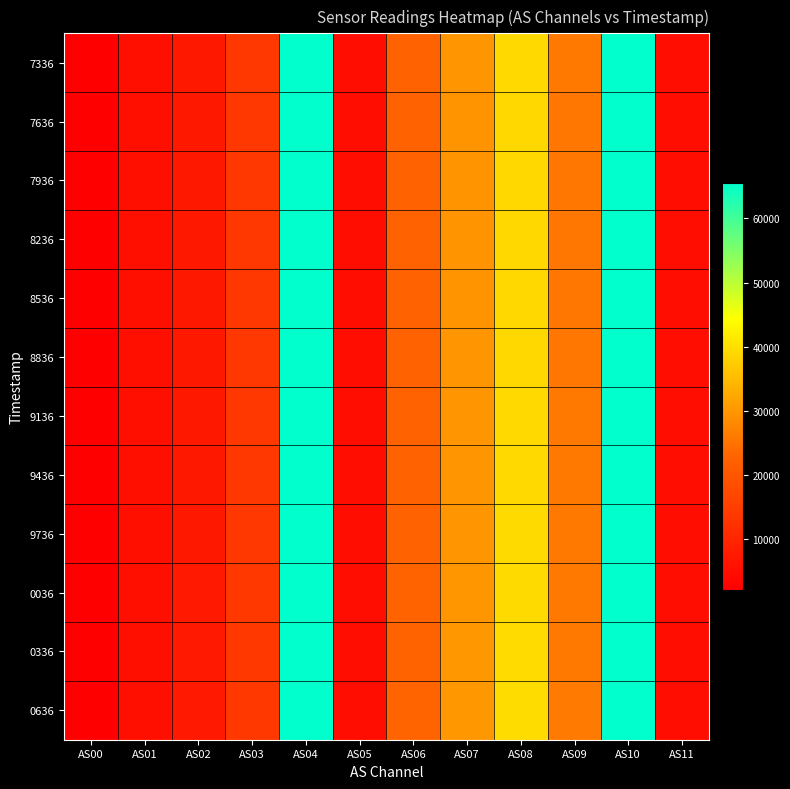

Reading right to left, transcribe all the data shown in this chart.

7336: AS11=4842	AS10=65535	AS09=25768	AS08=39201	AS07=29780	AS06=22593	AS05=4836	AS04=65535	AS03=13686	AS02=7254	AS01=5337	AS00=2086
7636: AS11=4830	AS10=65535	AS09=25709	AS08=39097	AS07=29686	AS06=22544	AS05=4824	AS04=65535	AS03=13651	AS02=7235	AS01=5323	AS00=2081
7936: AS11=4822	AS10=65535	AS09=25663	AS08=39021	AS07=29661	AS06=22507	AS05=4820	AS04=65535	AS03=13634	AS02=7226	AS01=5313	AS00=2077
8236: AS11=4820	AS10=65535	AS09=25652	AS08=39026	AS07=29630	AS06=22499	AS05=4820	AS04=65535	AS03=13630	AS02=7217	AS01=5312	AS00=2076
8536: AS11=4828	AS10=65535	AS09=25692	AS08=39076	AS07=29679	AS06=22531	AS05=4824	AS04=65535	AS03=13645	AS02=7233	AS01=5321	AS00=2080
8836: AS11=4832	AS10=65535	AS09=25722	AS08=39108	AS07=29722	AS06=22561	AS05=4832	AS04=65535	AS03=13658	AS02=7242	AS01=5328	AS00=2083
9136: AS11=4842	AS10=65535	AS09=25759	AS08=39179	AS07=29761	AS06=22590	AS05=4836	AS04=65535	AS03=13675	AS02=7254	AS01=5333	AS00=2085
9436: AS11=4852	AS10=65535	AS09=25811	AS08=39247	AS07=29833	AS06=22632	AS05=4850	AS04=65535	AS03=13701	AS02=7274	AS01=5349	AS00=2090
9736: AS11=4852	AS10=65535	AS09=25818	AS08=39270	AS07=29830	AS06=22639	AS05=4850	AS04=65535	AS03=13702	AS02=7272	AS01=5349	AS00=2091
0036: AS11=4866	AS10=65535	AS09=25863	AS08=39324	AS07=29885	AS06=22663	AS05=4858	AS04=65535	AS03=13728	AS02=7288	AS01=5361	AS00=2095
0336: AS11=4878	AS10=65535	AS09=25945	AS08=39446	AS07=29968	AS06=22743	AS05=4874	AS04=65535	AS03=13759	AS02=7314	AS01=5375	AS00=2102
0636: AS11=4888	AS10=65535	AS09=26000	AS08=39531	AS07=30055	AS06=22784	AS05=4884	AS04=65535	AS03=13776	AS02=7325	AS01=5383	AS00=2106